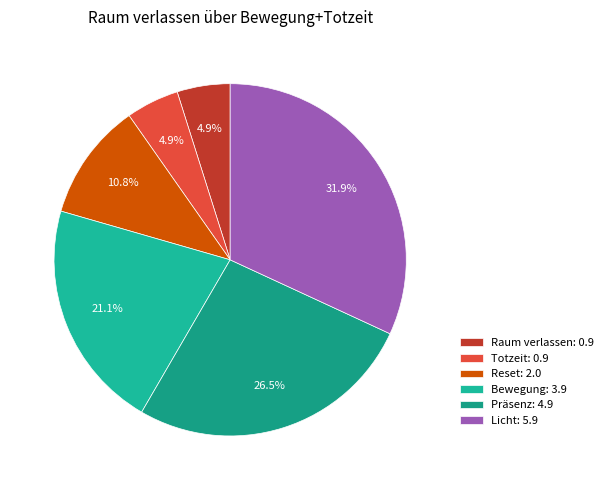

What is the largest slice in the pie chart?

Licht